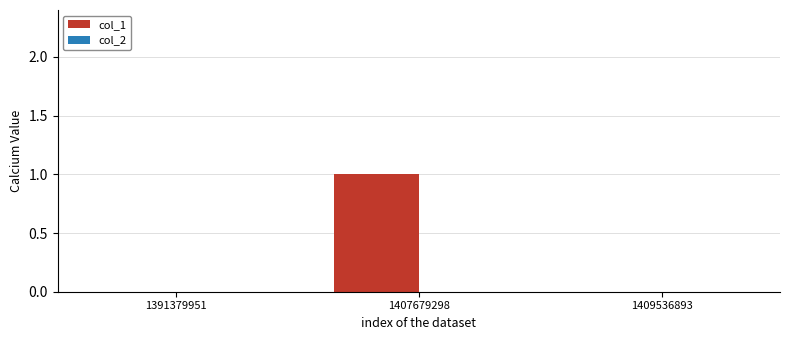

Reading left to right, extract all data points from this chart.

1391379951=0	1407679298=1	1409536893=0